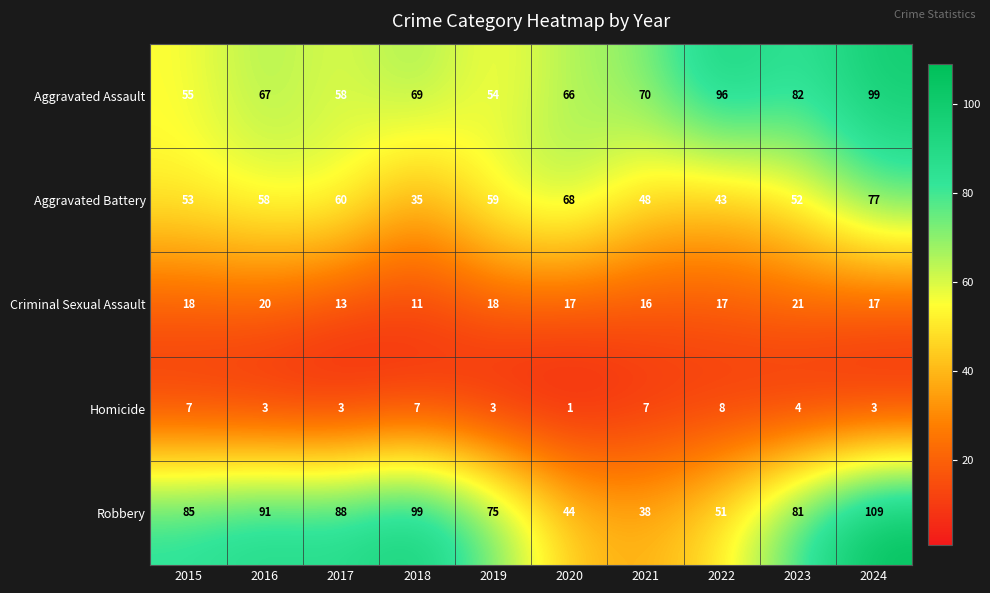

Which series changed the most between 2018 and 2024?

Aggravated Battery